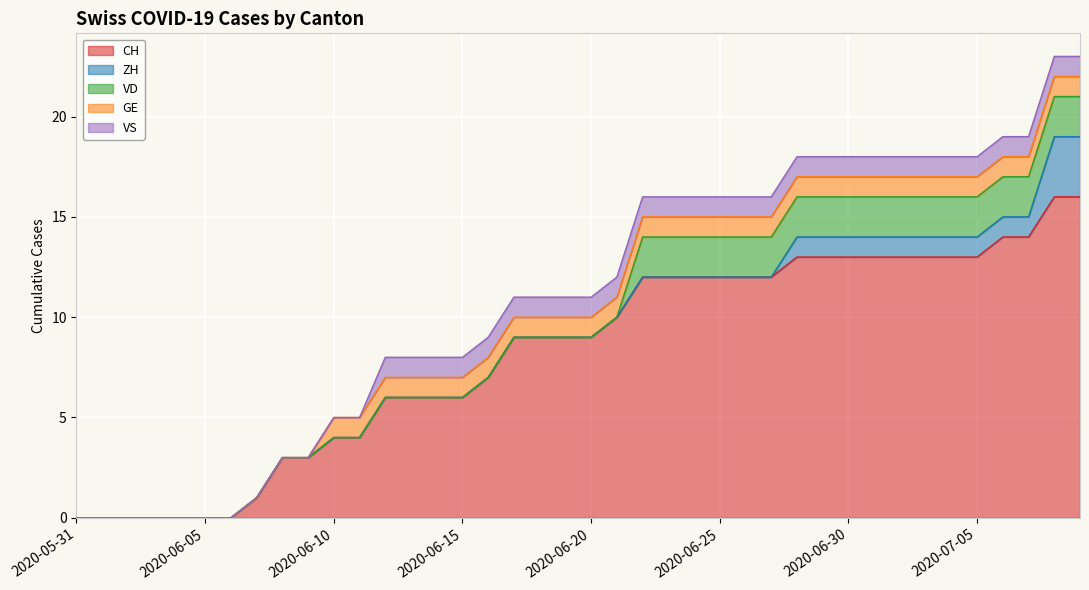

Rank the series by their maximum value, from highest to lowest.

CH, ZH, VD, GE, VS